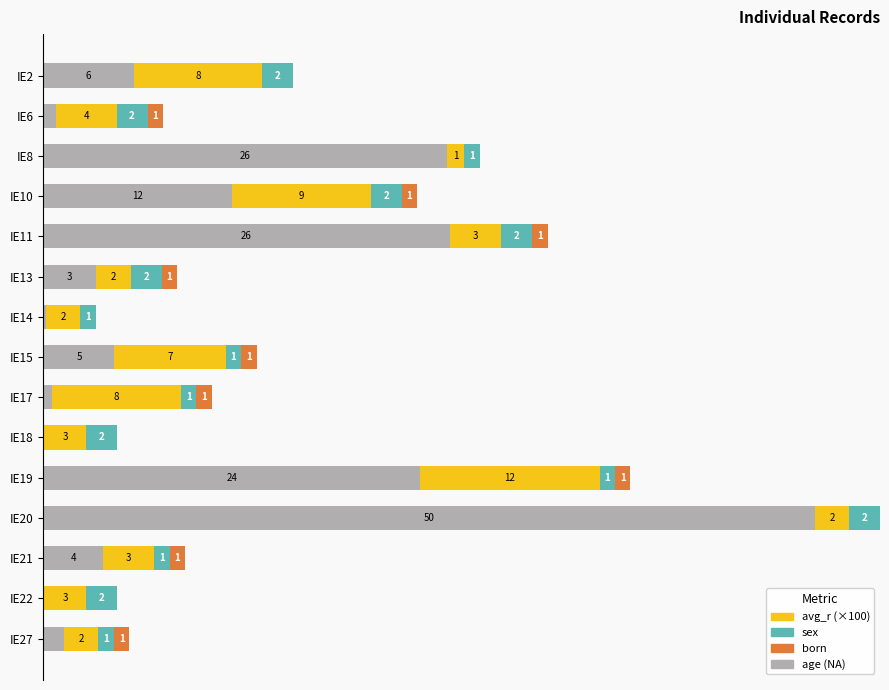

At which category is the sum across all series the highest?

IE20